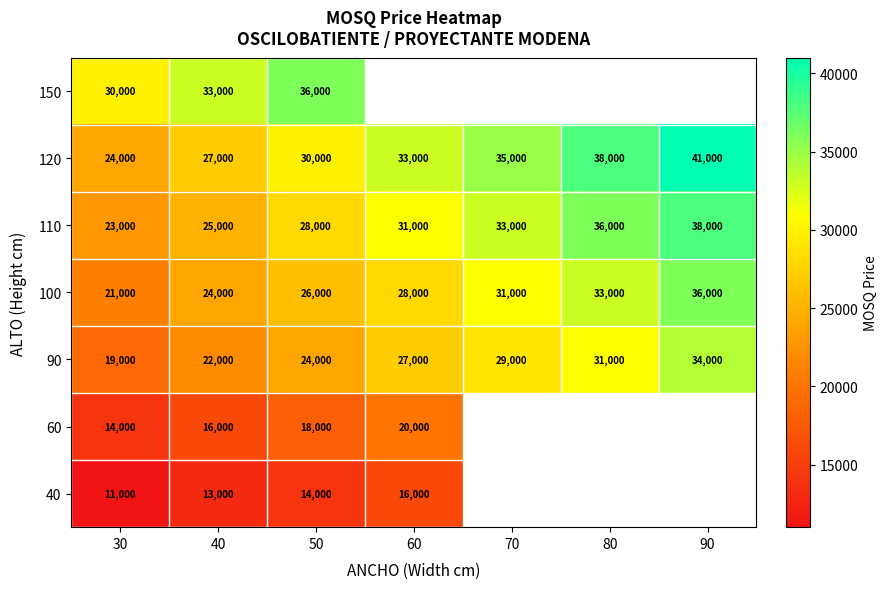

At which label does 120 reach its peak?

90